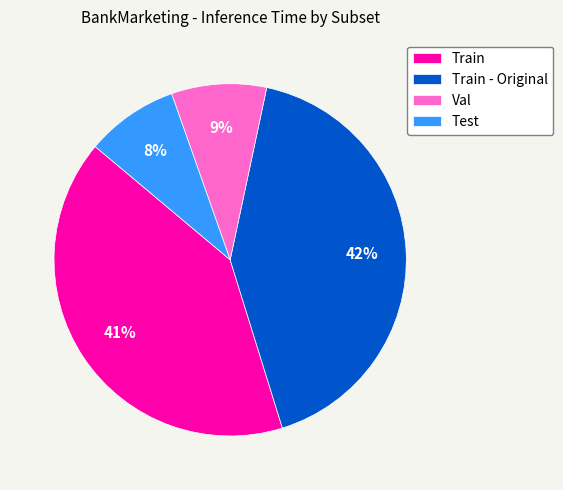

Which slice is the largest?

Train - Original